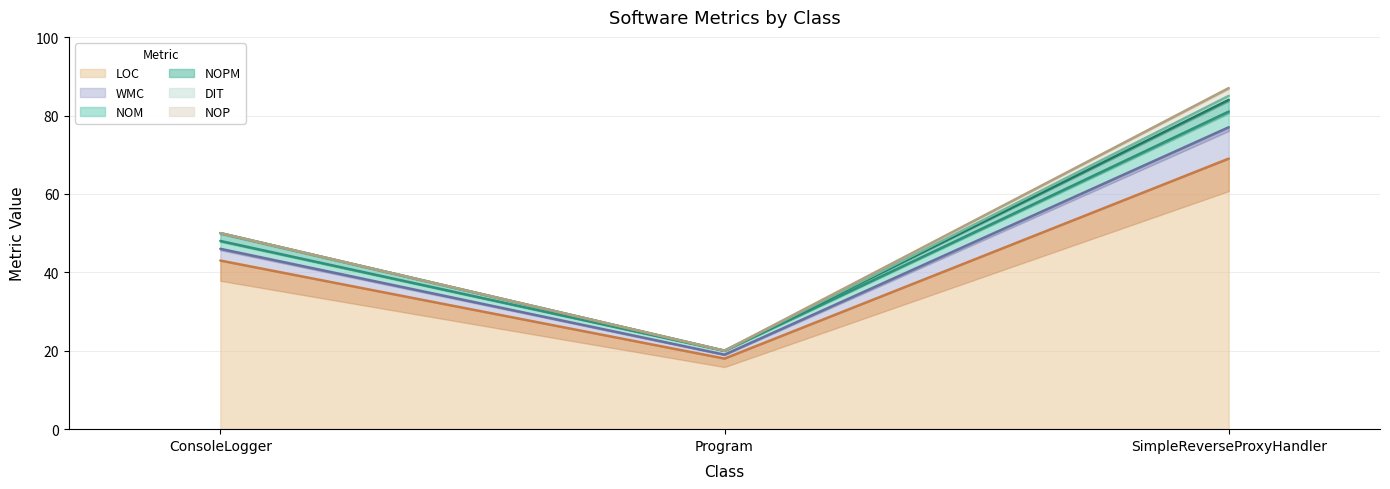

What is the sum of the LOC values at SimpleReverseProxyHandler and ConsoleLogger?

112